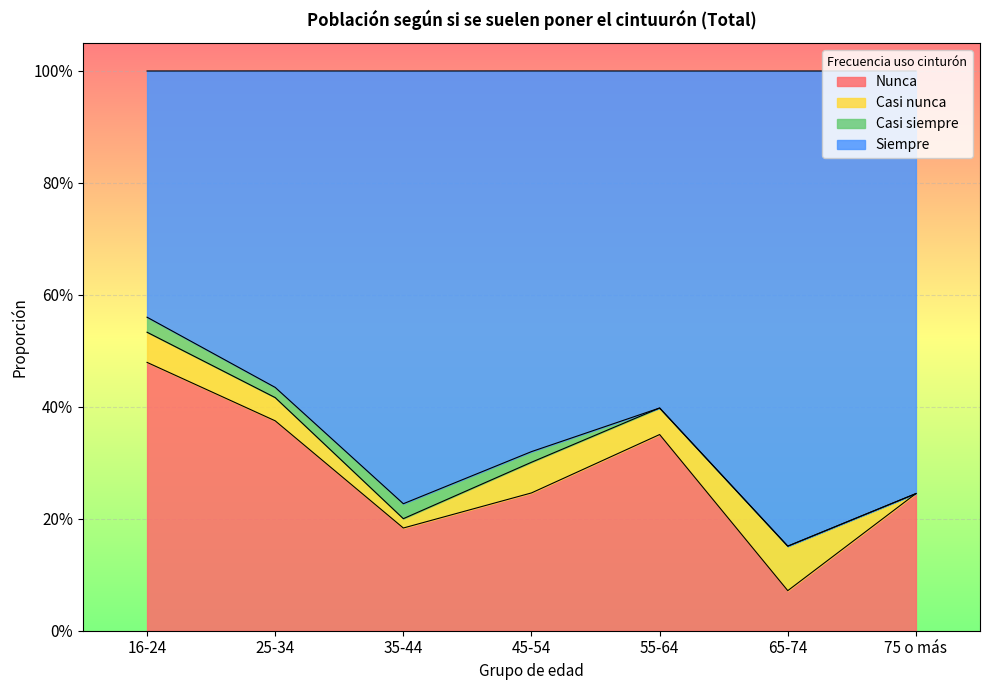

The value of Nunca at 25-34 is 0.1. True or false?

False